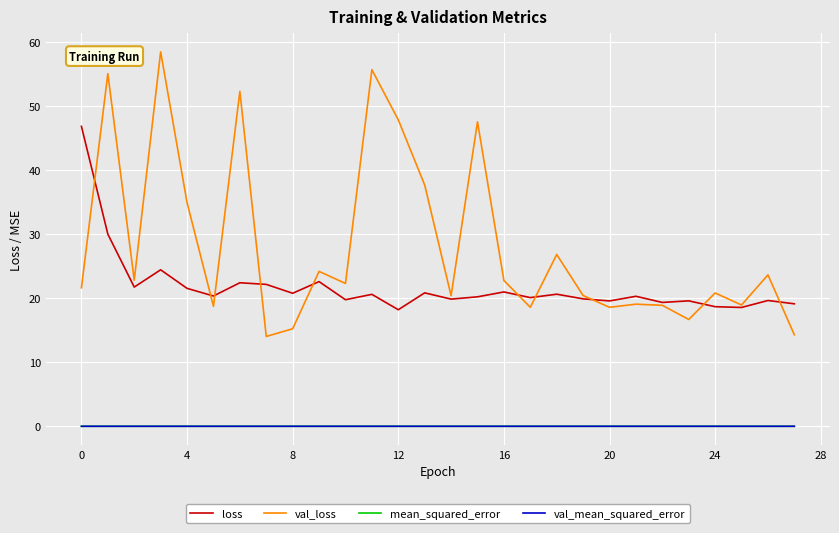

How many series are shown in this chart?

4